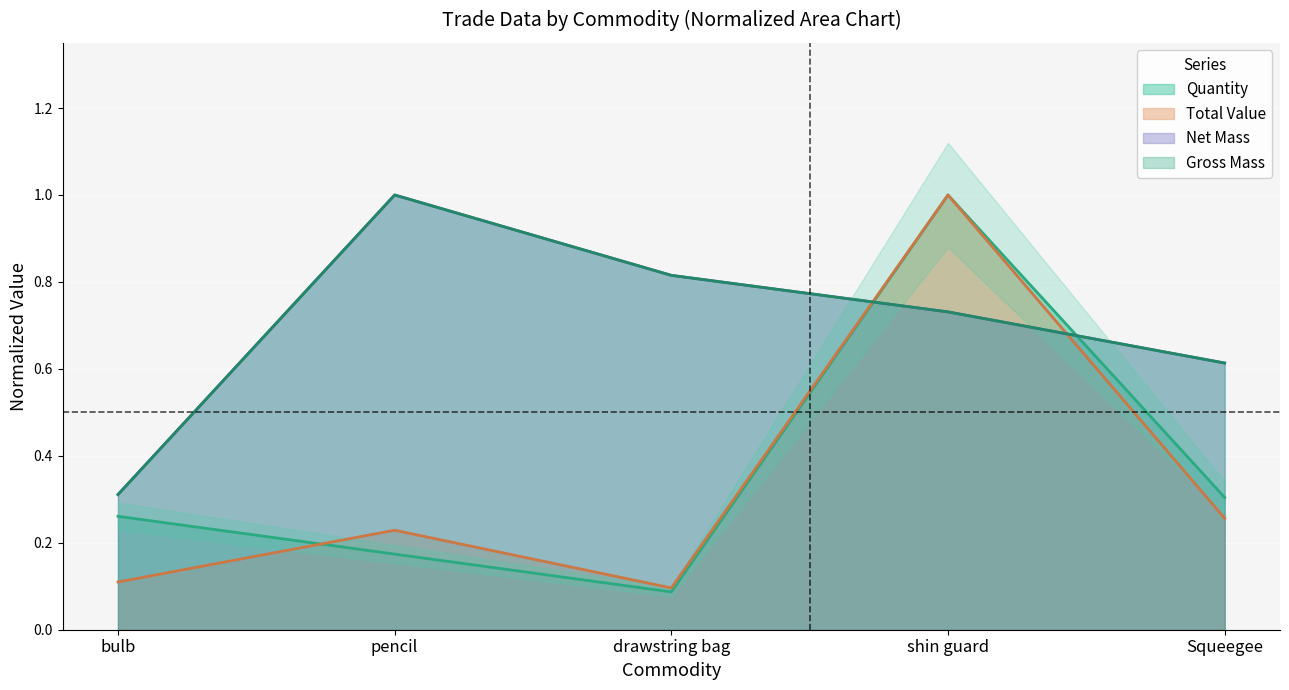

The Net Mass series shows 1.0 at Squeegee. True or false?

False